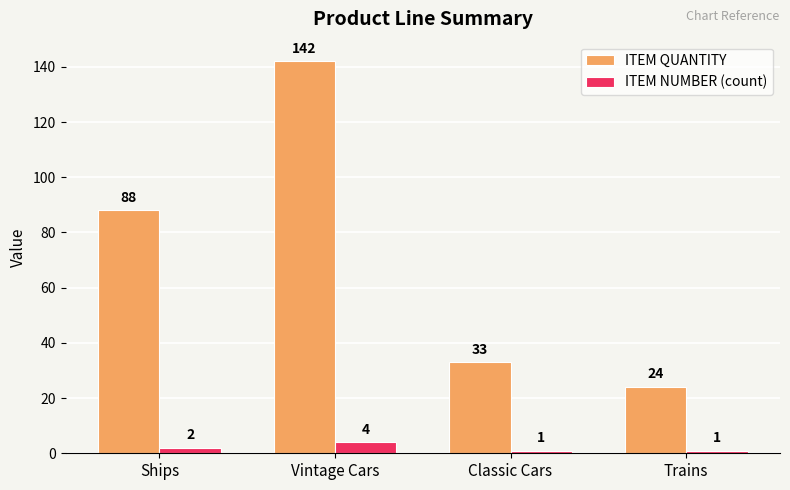

What position from the left is Ships?

1